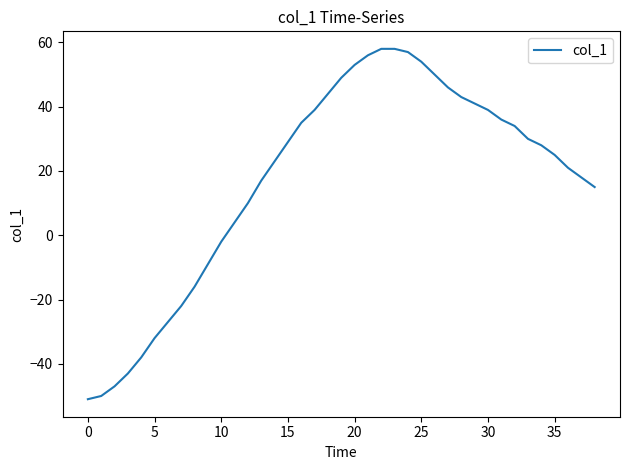

What is the greatest value displayed?

58